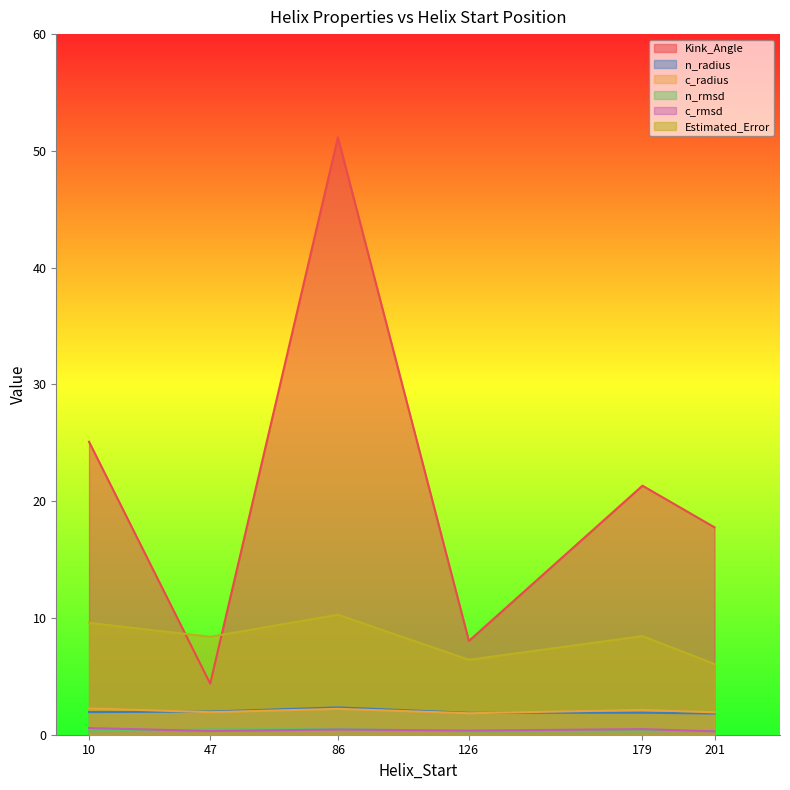

Does the chart display data point markers on the line(s)?

No